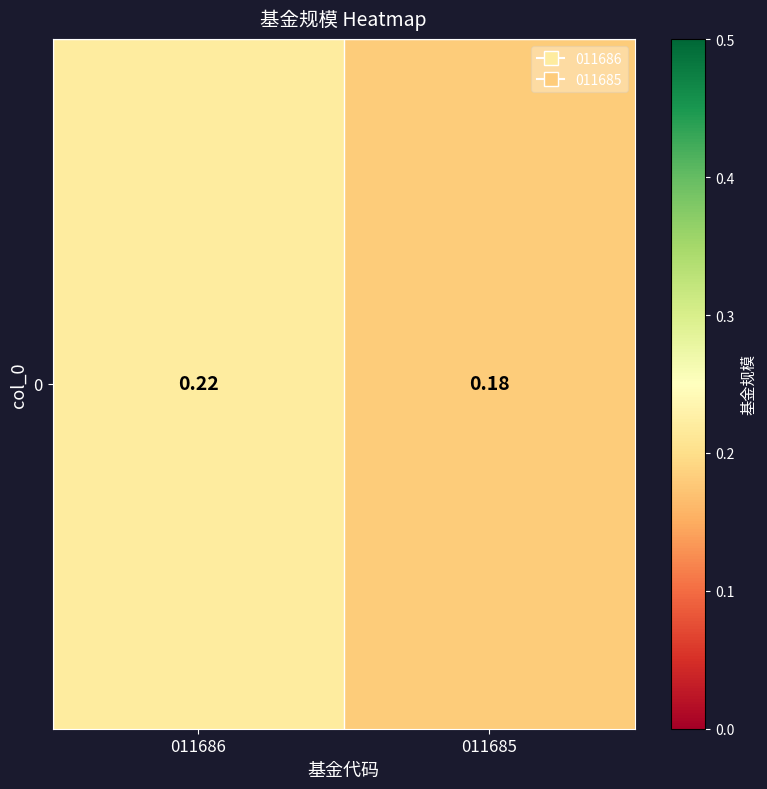

Reading right to left, transcribe all the data shown in this chart.

011685=0.2	011686=0.2